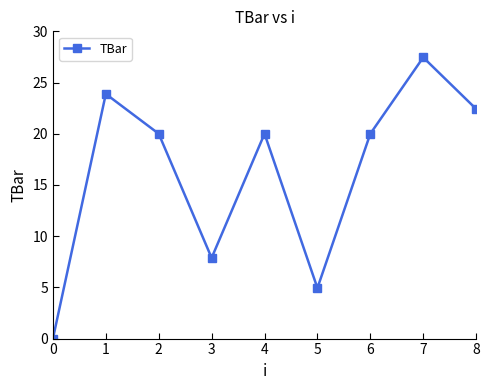

Reading left to right, what are all the values shown in this chart?

0.0	23.9	20.0	7.9	20.0	4.9	20.0	27.5	22.4